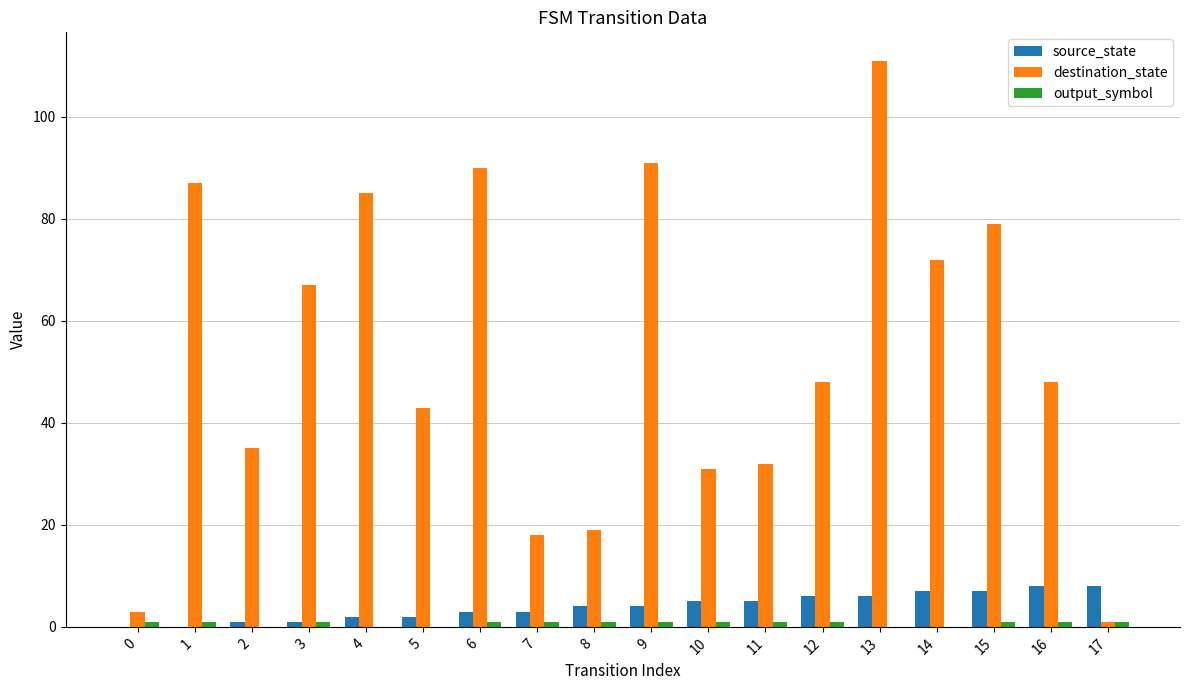

What is the sum of all source_state values?

72